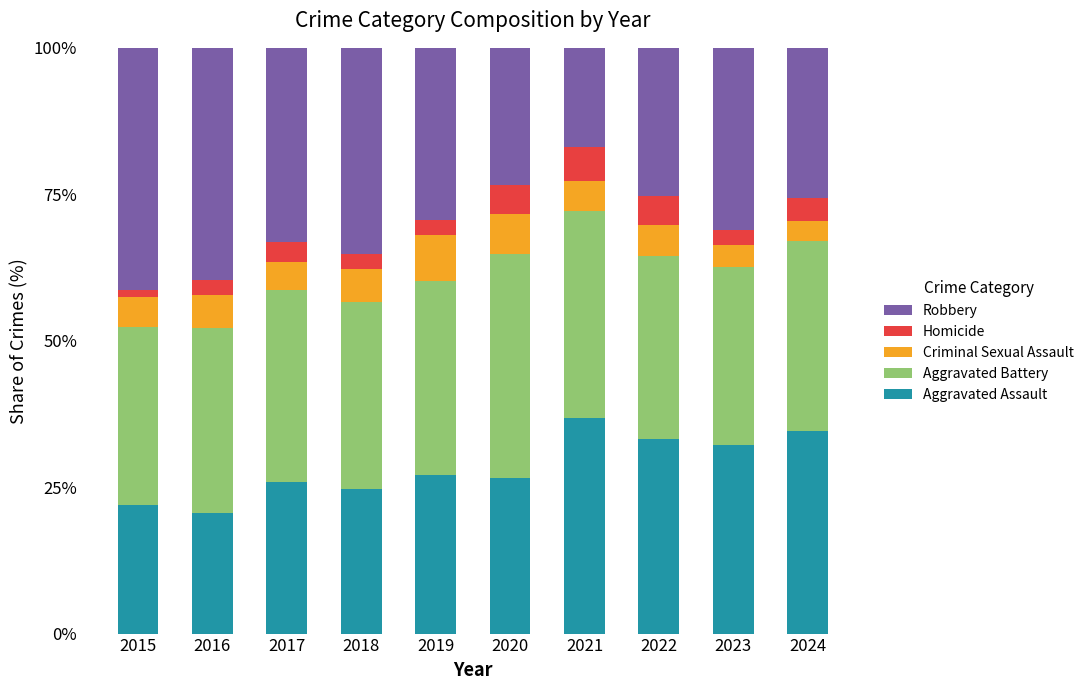

How many bars are there in total?

10